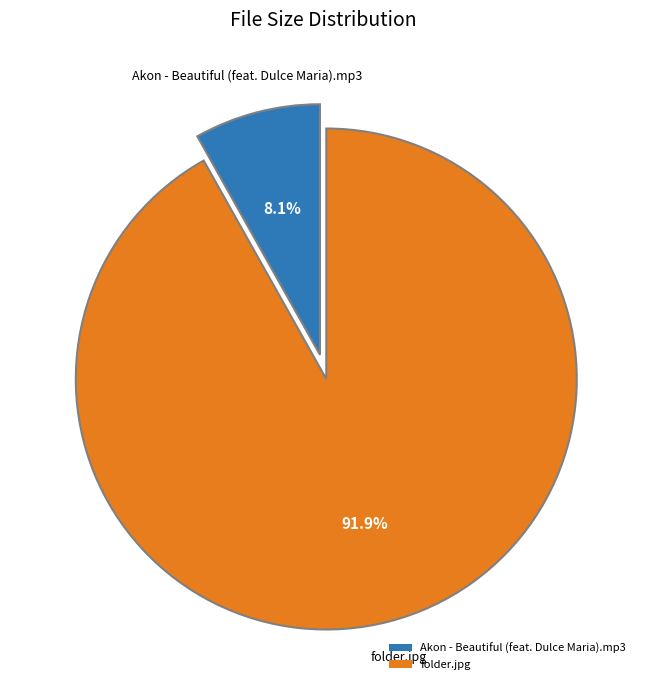

Rank the categories by value from lowest to highest.

Akon - Beautiful (feat. Dulce Maria).mp3, folder.jpg